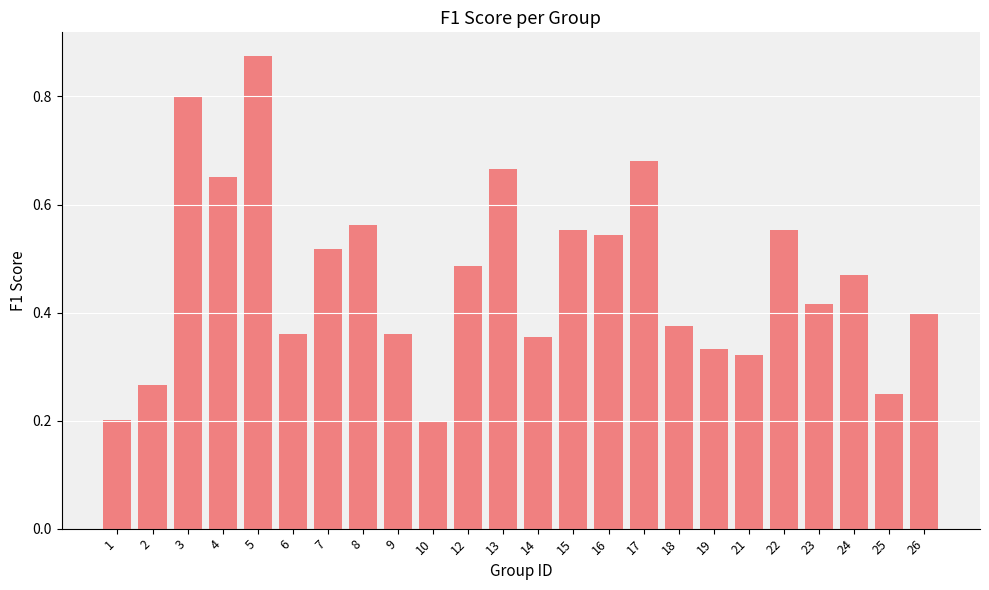

True or false: the data shows 0.4 at 23.

True